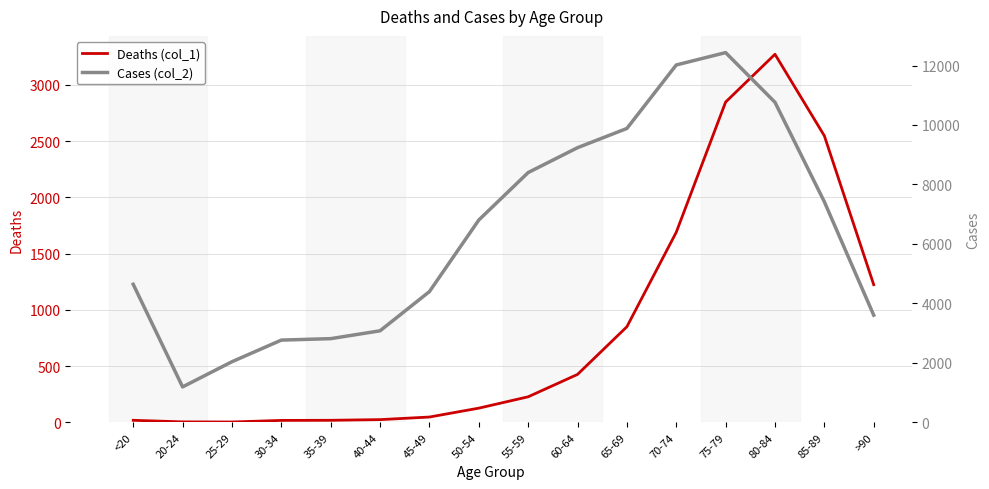

Reading right to left, what are all the values shown in this chart?

Deaths (col_1): >90=1224	85-89=2548	80-84=3273	75-79=2848	70-74=1690	65-69=850	60-64=426	55-59=227	50-54=126	45-49=47	40-44=24	35-39=18	30-34=17	25-29=3	20-24=4	<20=18
Cases (col_2): >90=3604	85-89=7417	80-84=10764	75-79=12434	70-74=12018	65-69=9883	60-64=9236	55-59=8400	50-54=6803	45-49=4396	40-44=3078	35-39=2814	30-34=2765	25-29=2038	20-24=1191	<20=4641